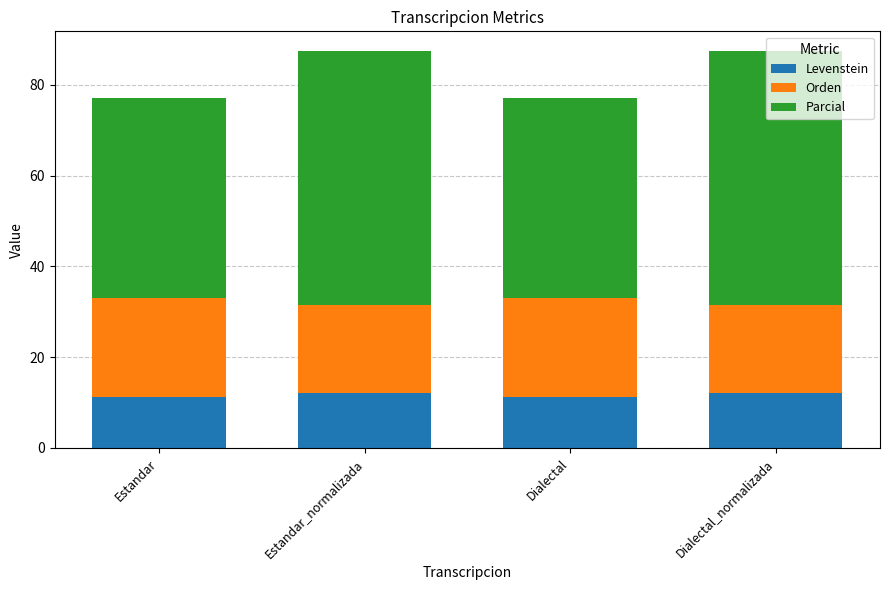

The Levenstein series shows 19.6 at Dialectal. True or false?

False